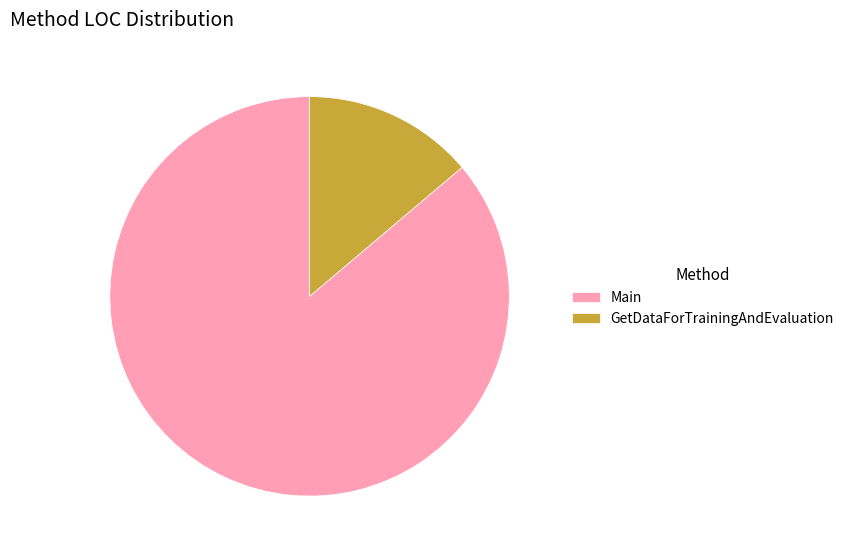

Is Main the majority of the pie?

Yes